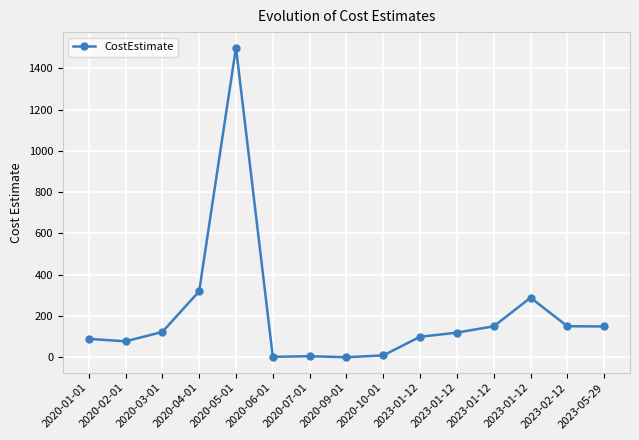

What is the difference between the maximum and minimum values?

1499.1